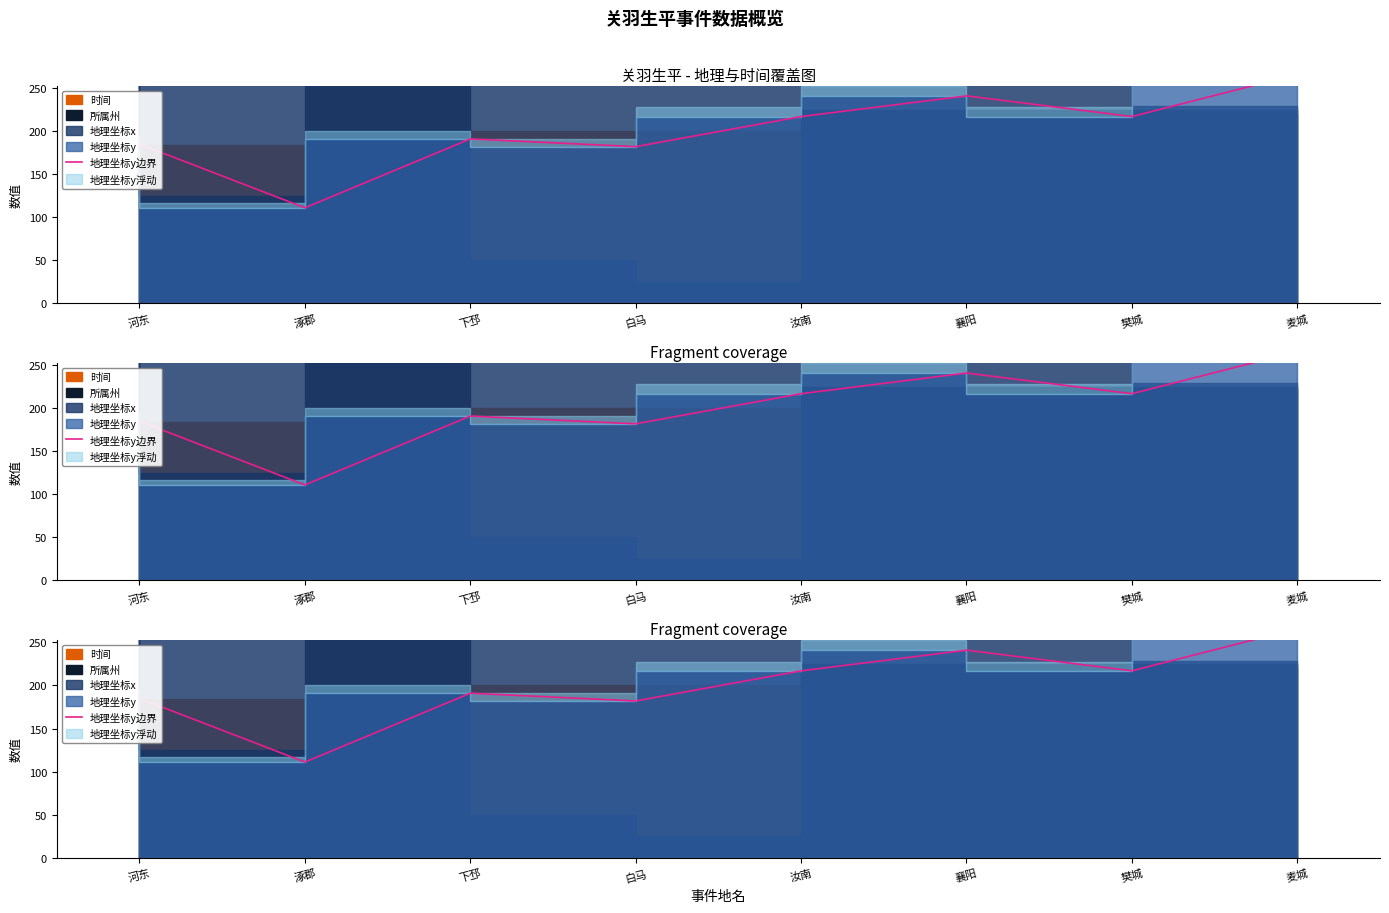

Count the number of categories in the chart.

8